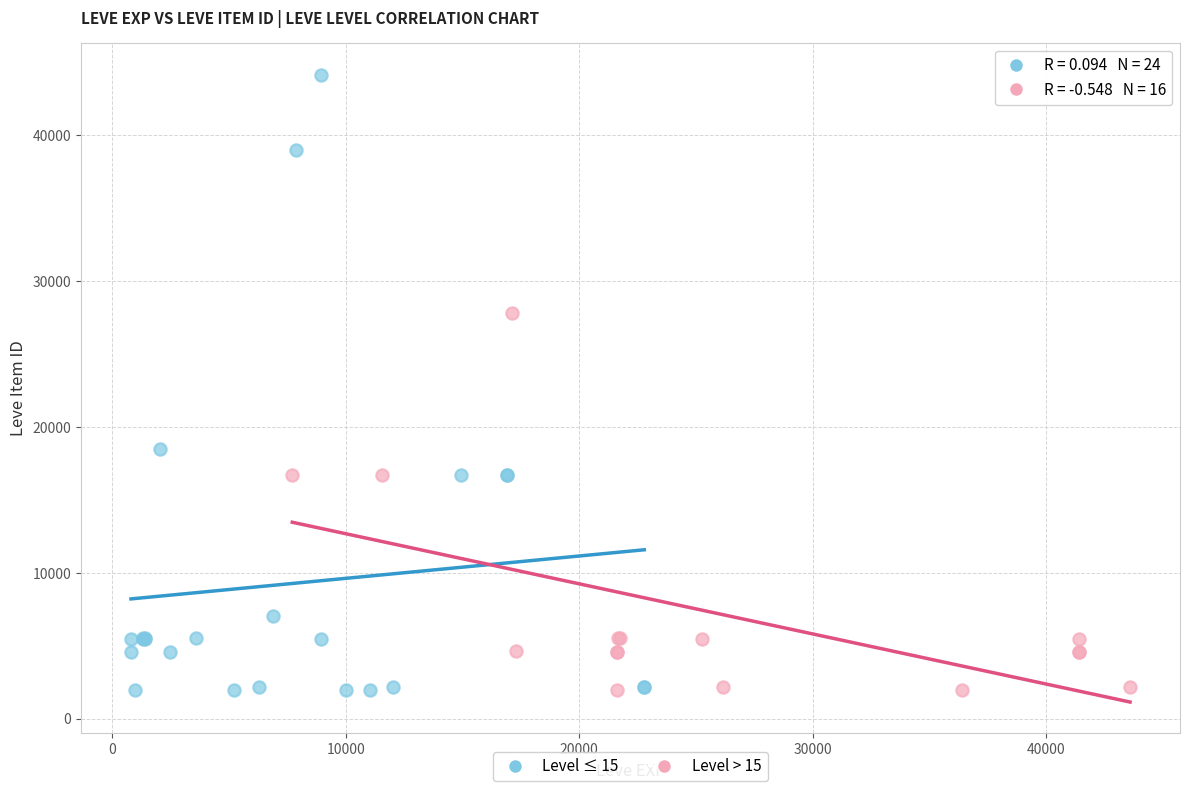

Which series has the widest spread of Y values?

Level ≤ 15